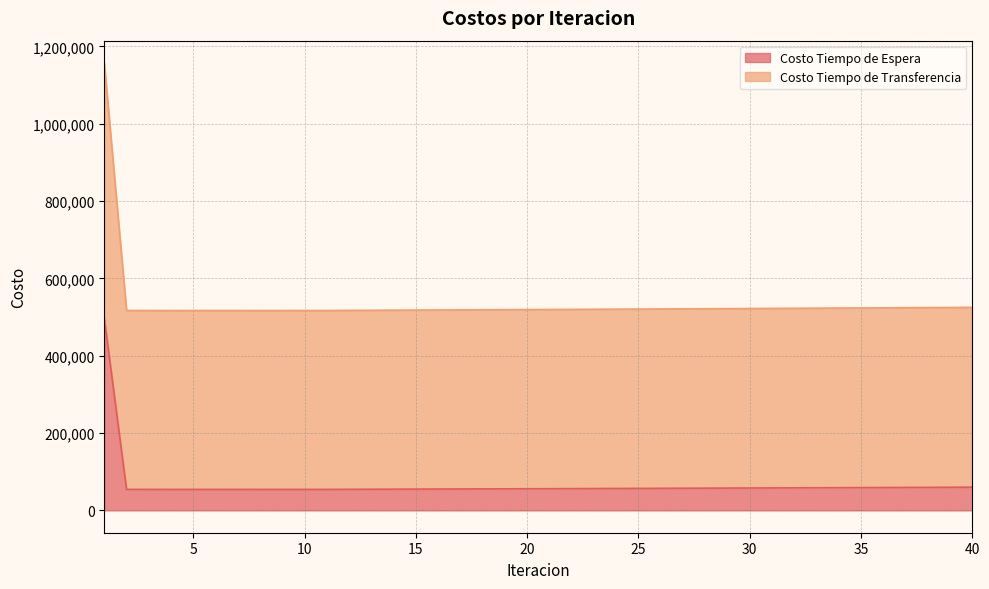

What is the average value of the Costo Tiempo de Transferencia series?

535922.8